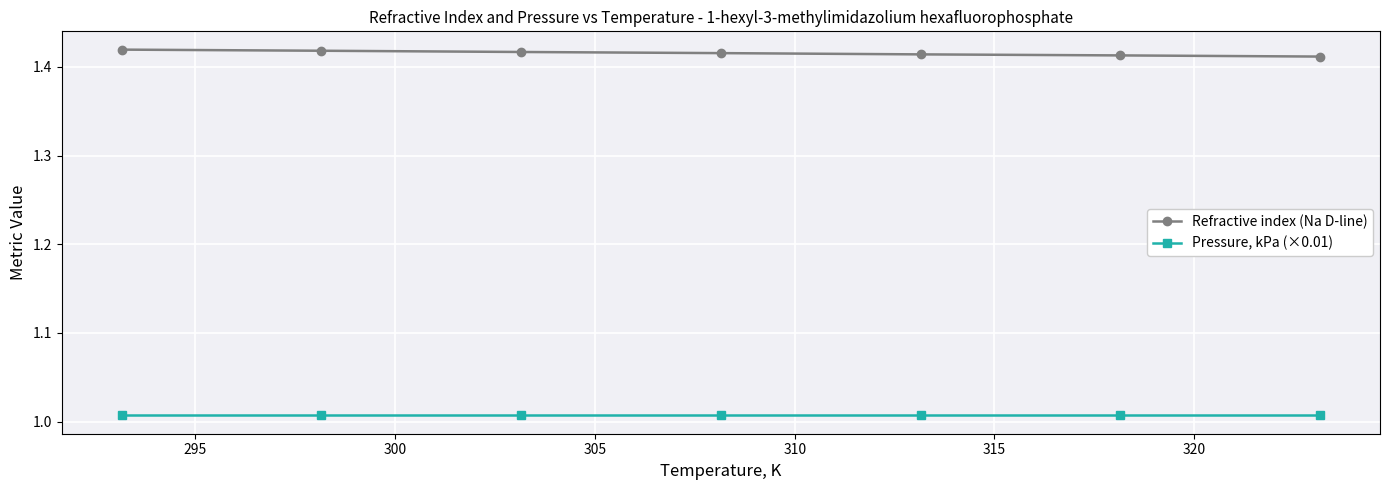

List the series in order of their overall mean, lowest first.

Pressure, kPa (×0.01), Refractive index (Na D-line)